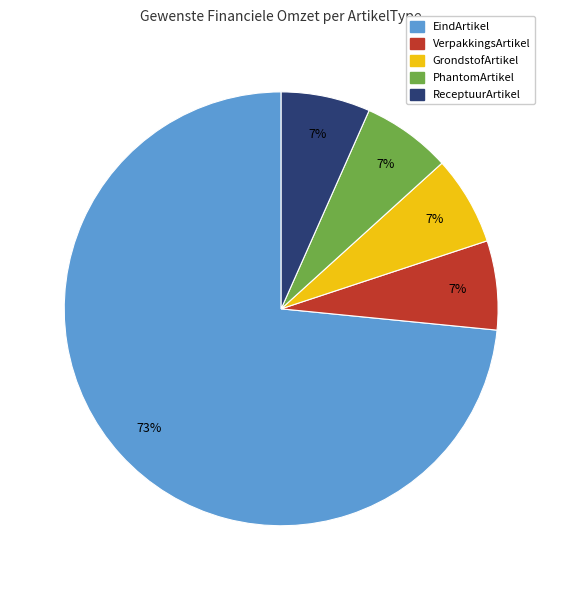

To the nearest percent, what is the average slice percentage?

20%